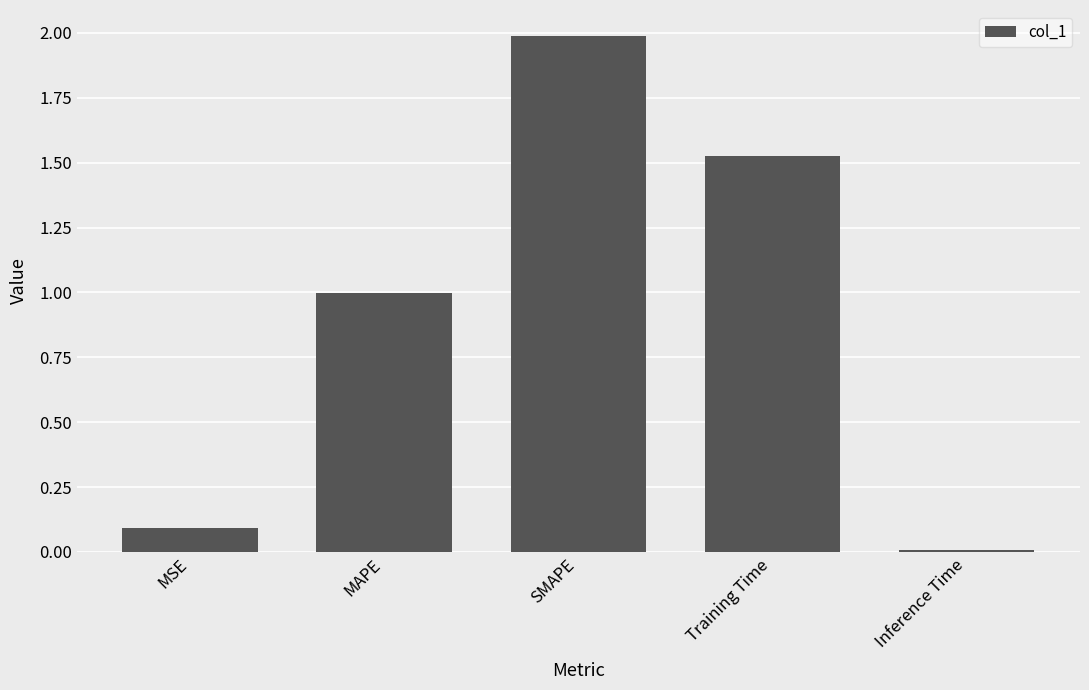

Which label corresponds to the smallest value in the chart?

Inference Time